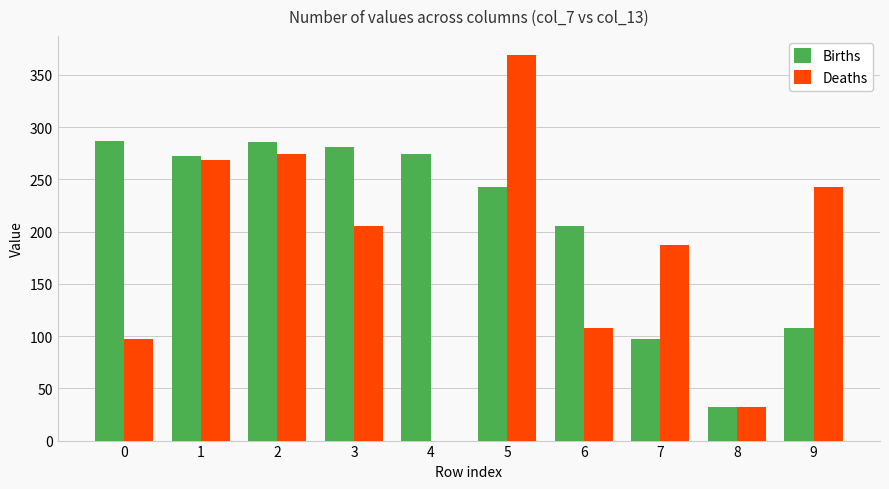

Which series has the widest spread of values?

Deaths